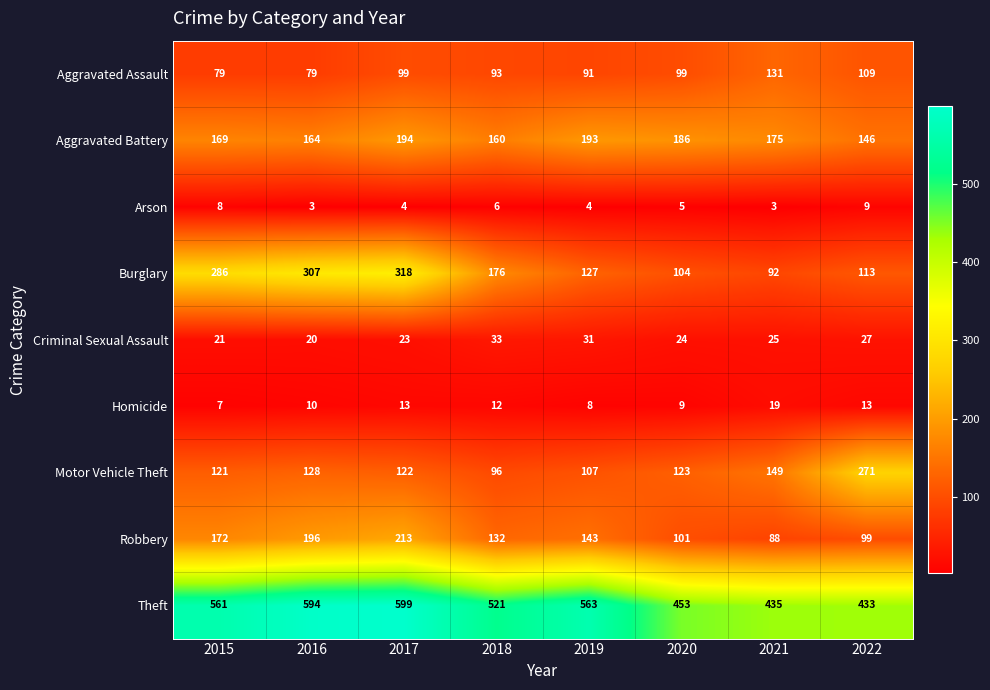

How many categories are shown in the chart?

8